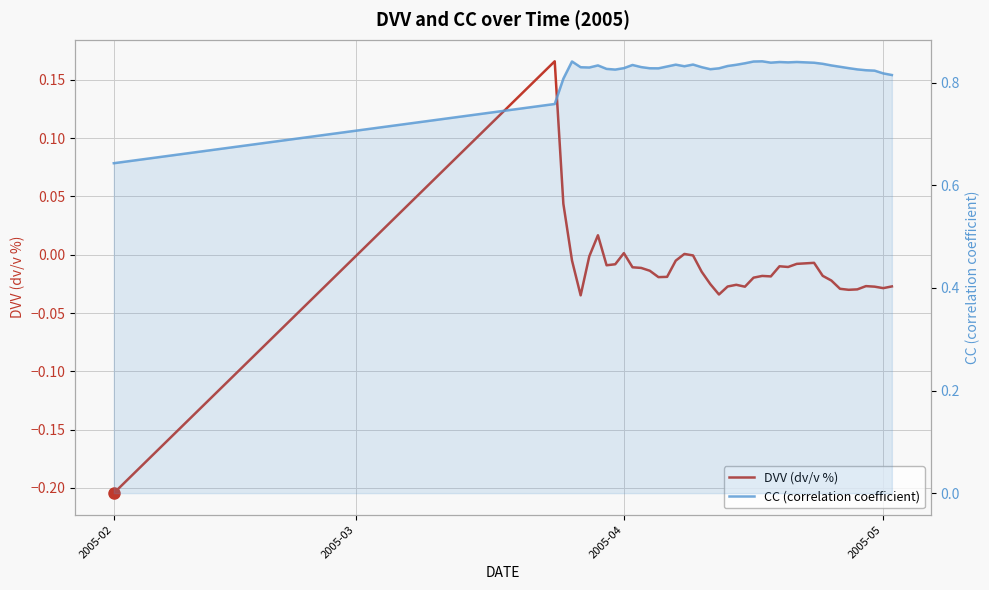

What is the sum of all CC (correlation coefficient) values?

33.0